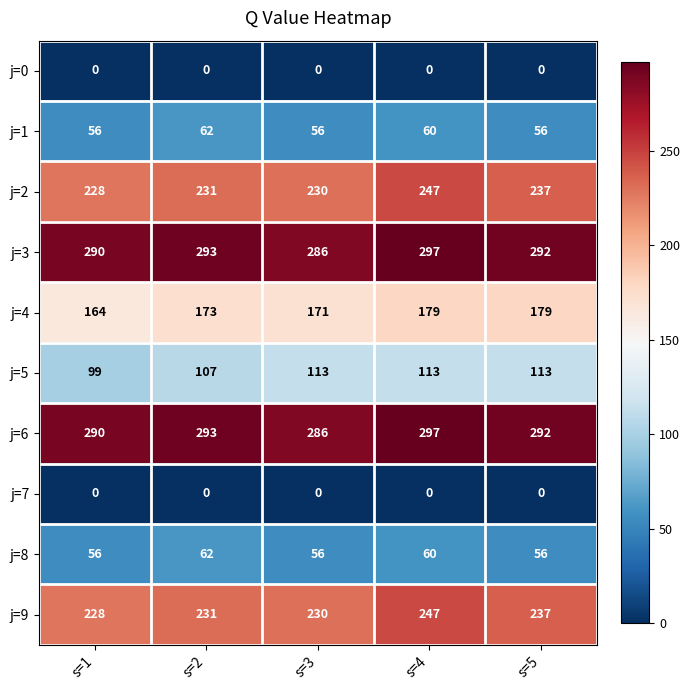

How many distinct data groups are displayed?

10